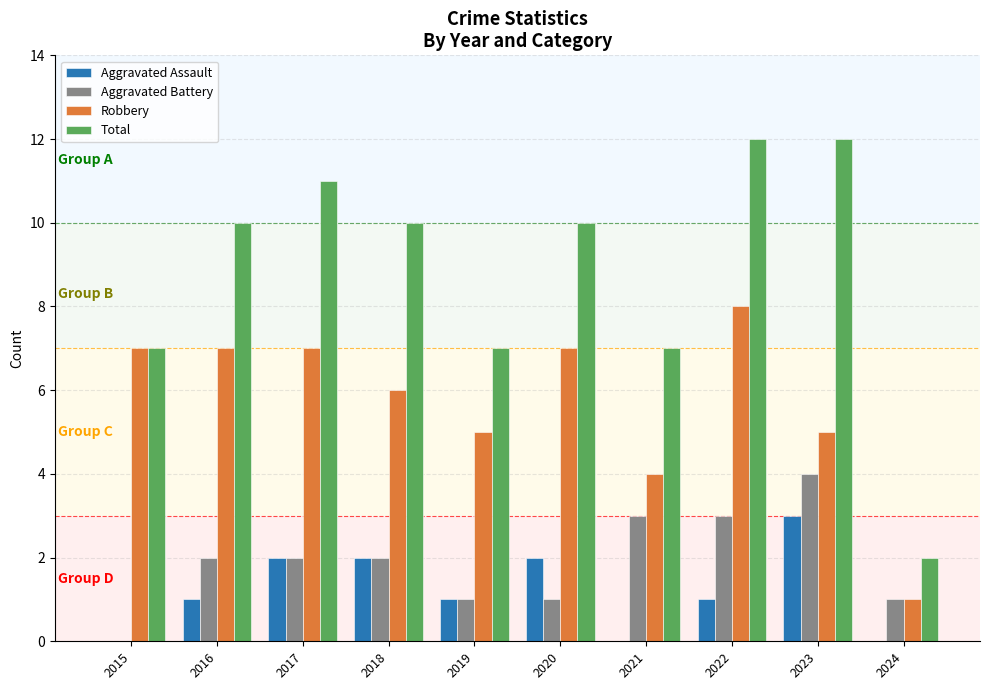

Which series changed the most between 2019 and 2024?

Total